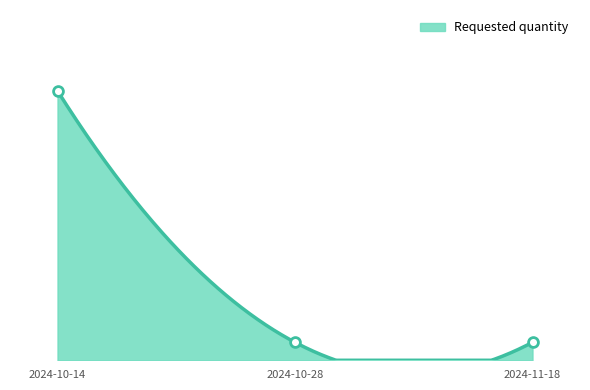

Approximately how many times larger is the value at 2024-11-18 compared to 2024-10-28?

1.0